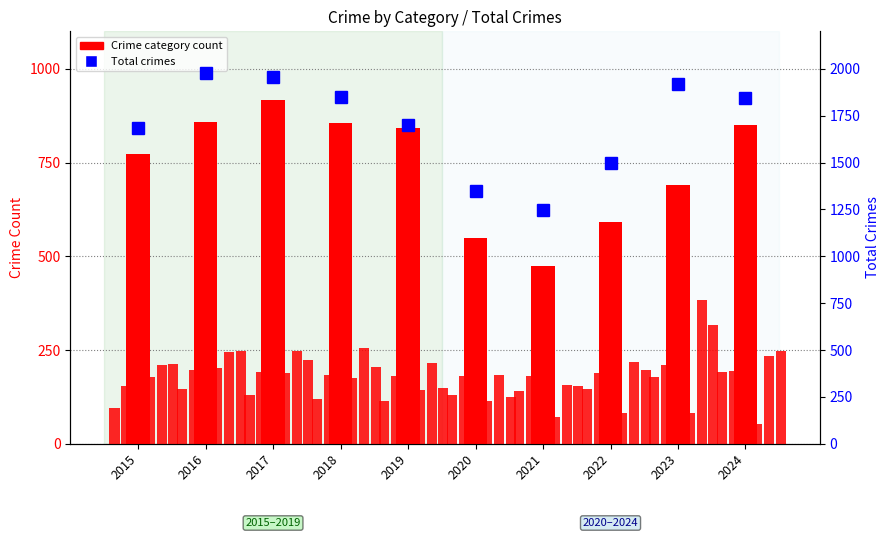

Which category has the highest value across all series?

2017